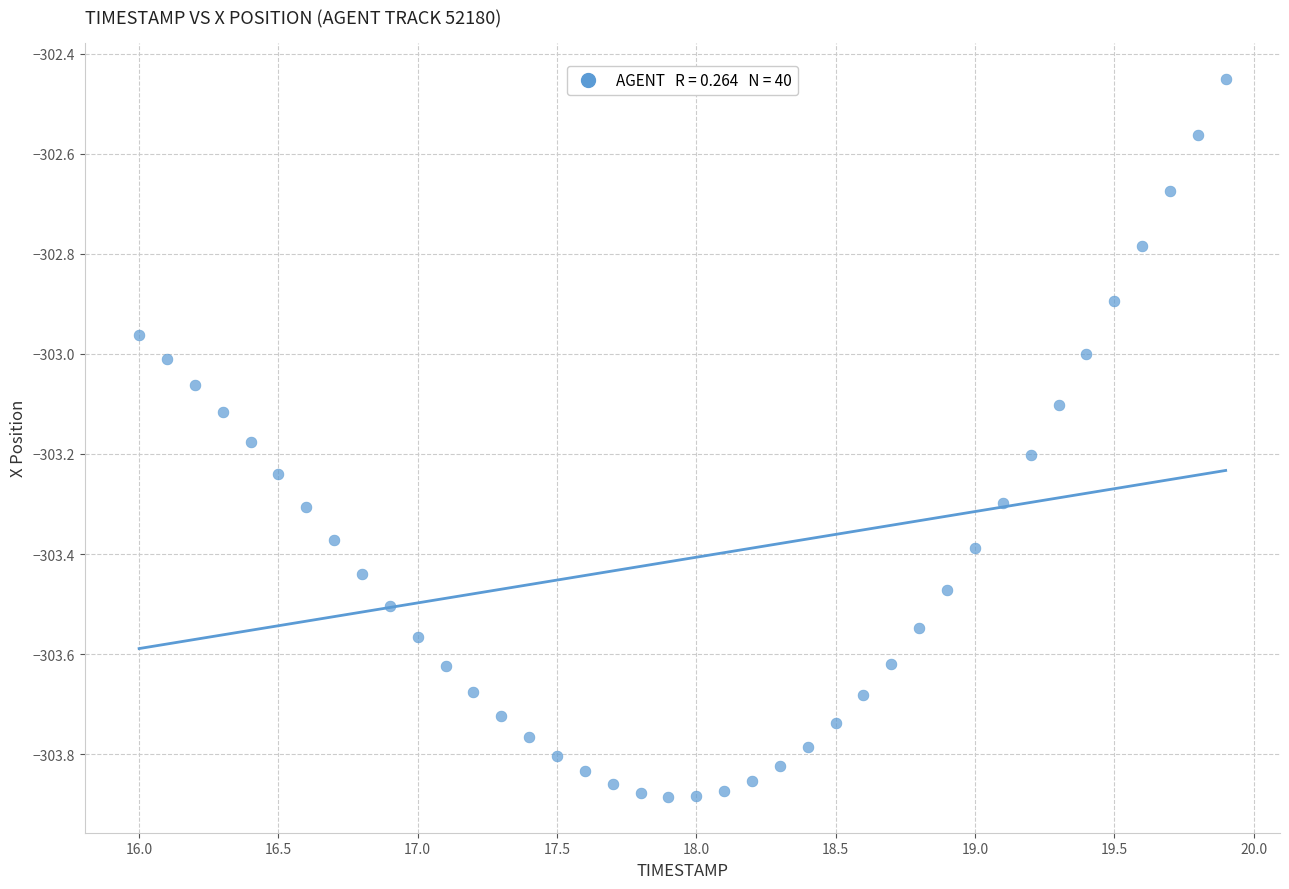

What is the range of Y values (max minus min)?

1.4